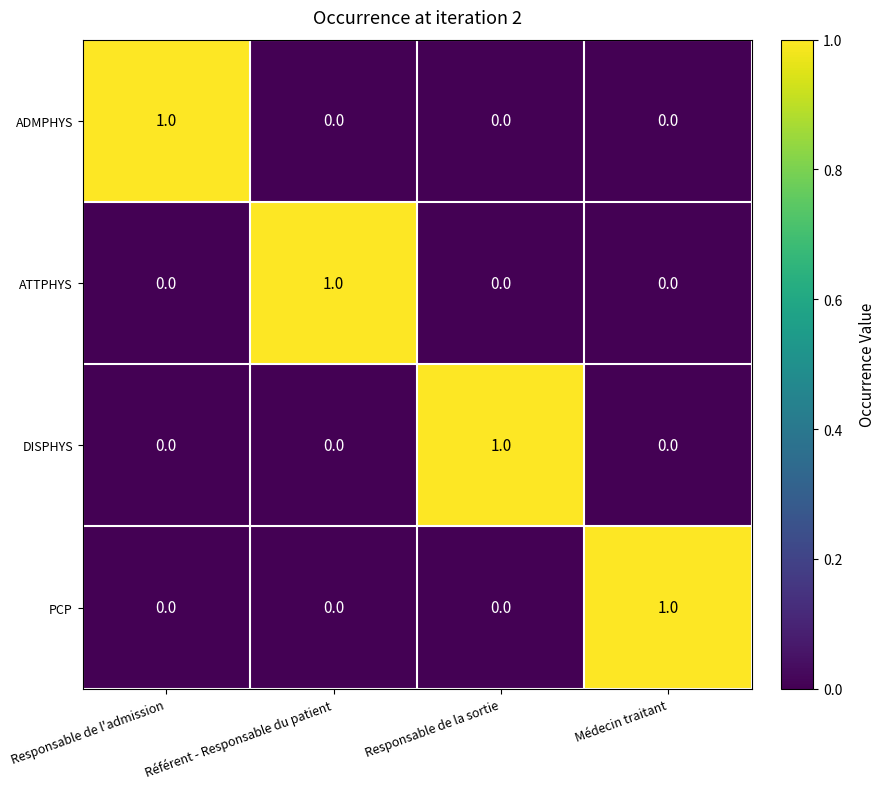

What is the maximum value shown in the chart?

1